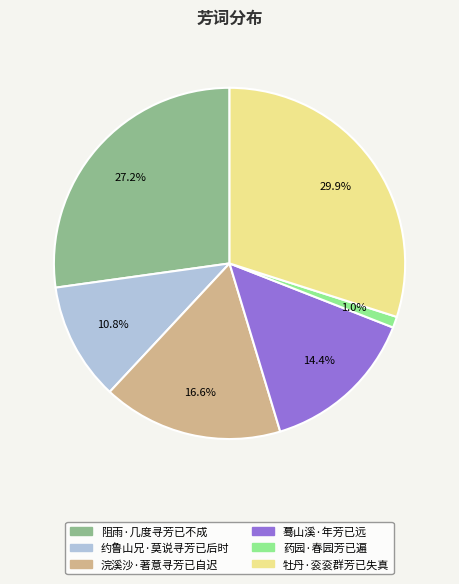

Does any single category account for the majority?

No